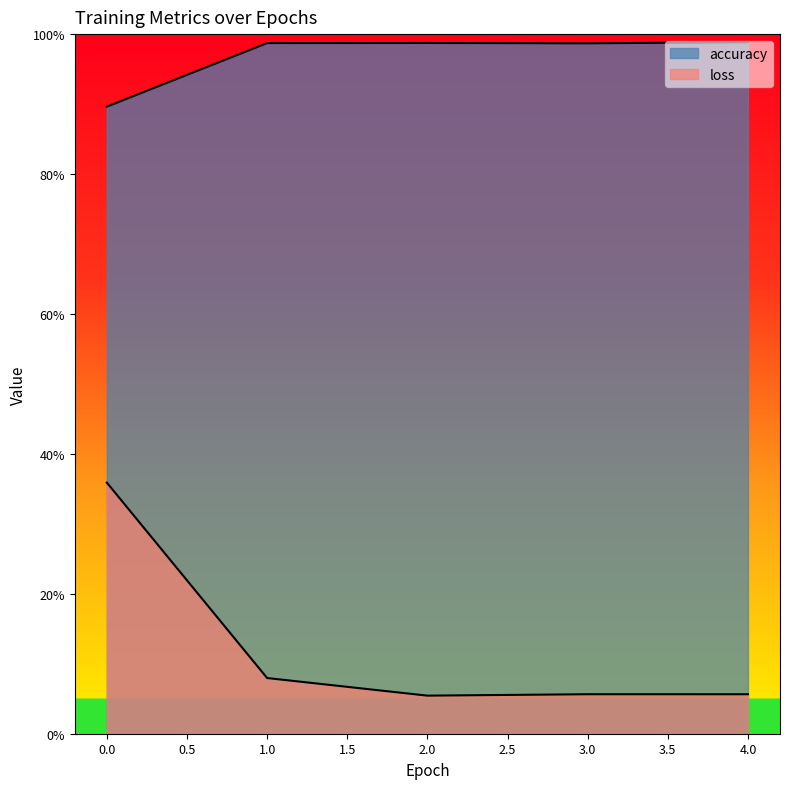

What is the sum of all loss values?

0.6